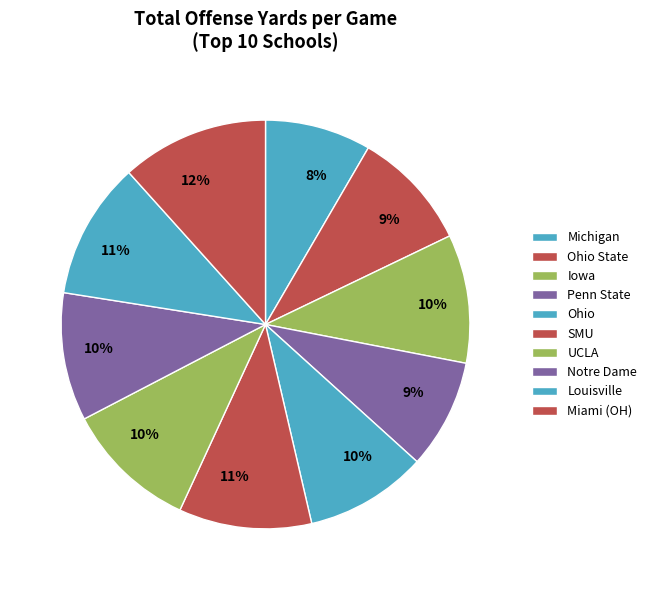

The Ohio State slice represents 1% of the pie. True or false?

False